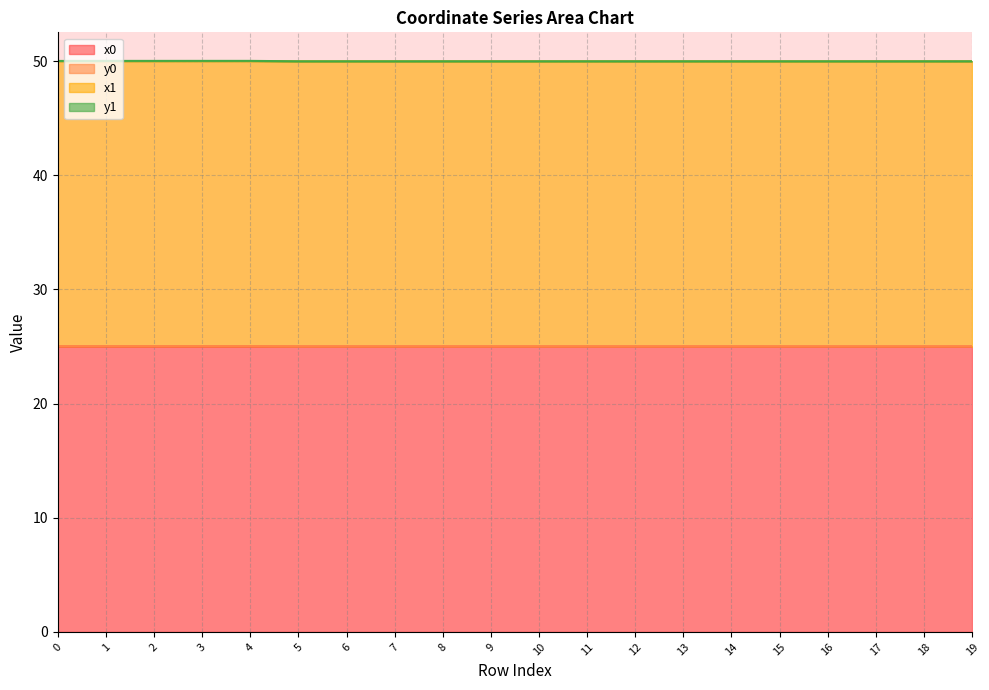

At which category does y0 reach its first local valley?

5